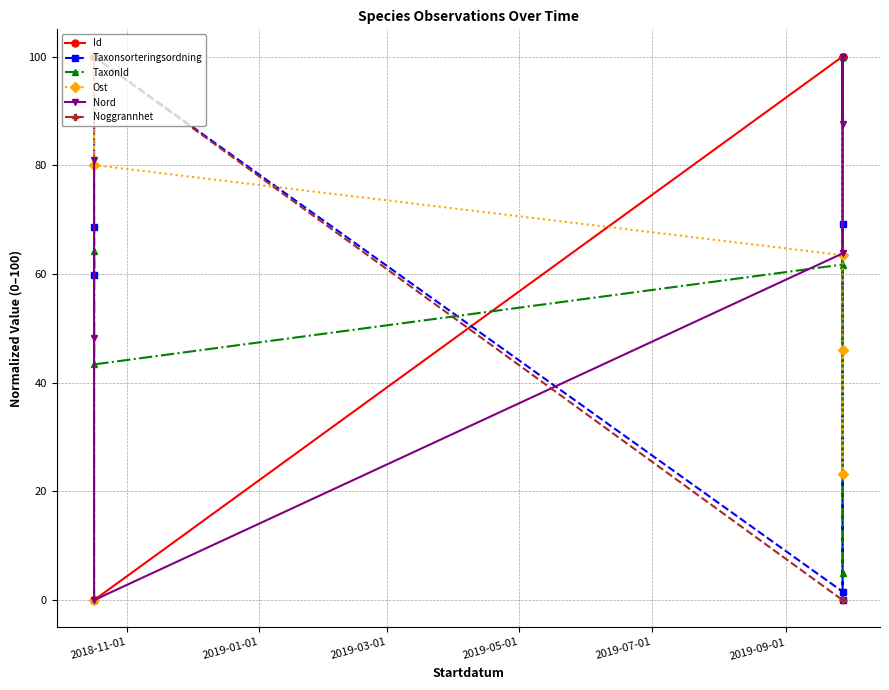

What is the value of the Taxonsorteringsordning point at the 2nd from the left?

59.9